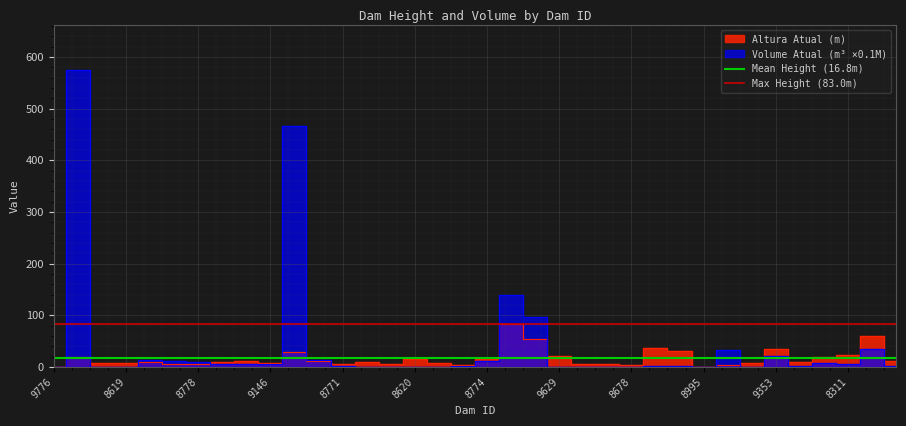

What is the sum of all Max Height (83.0m) values?

166.1